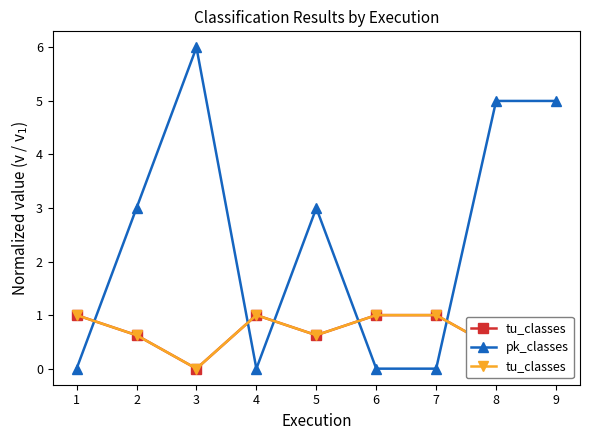

Which series has the largest total across all categories?

pk_classes